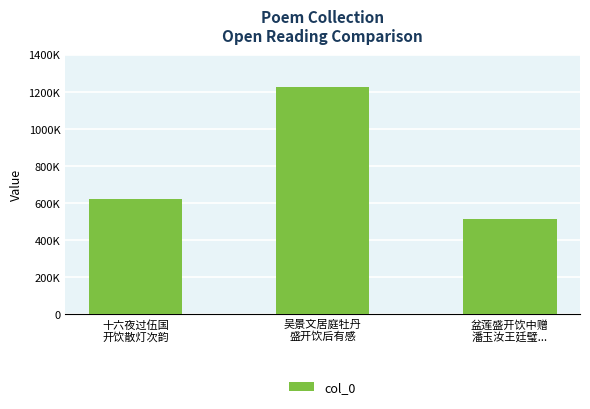

What is the maximum value shown in the chart?

1225054